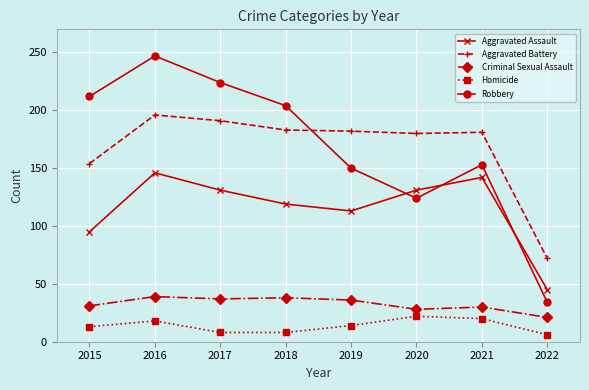

True or false: Criminal Sexual Assault and Aggravated Assault cross at least once.

False